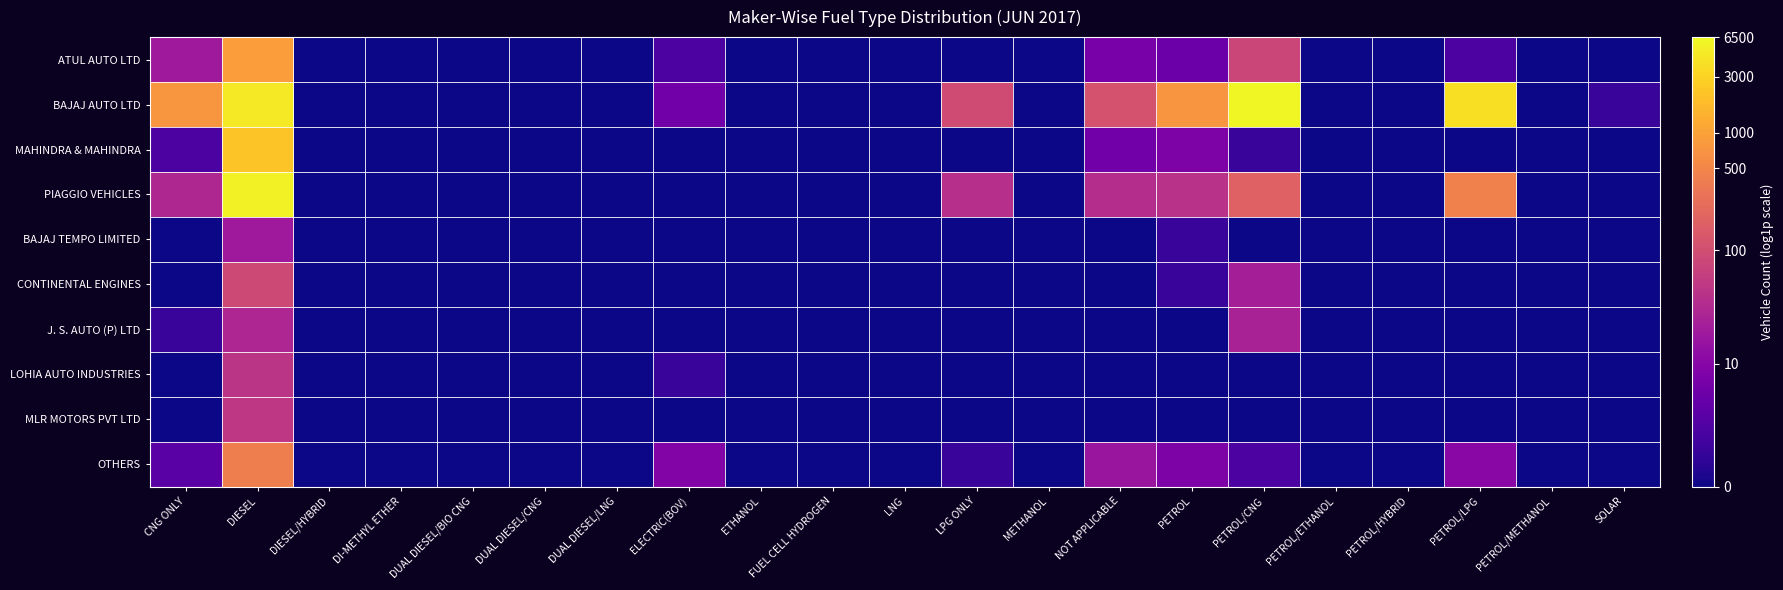

Between ETHANOL and CNG ONLY, which is larger?

CNG ONLY